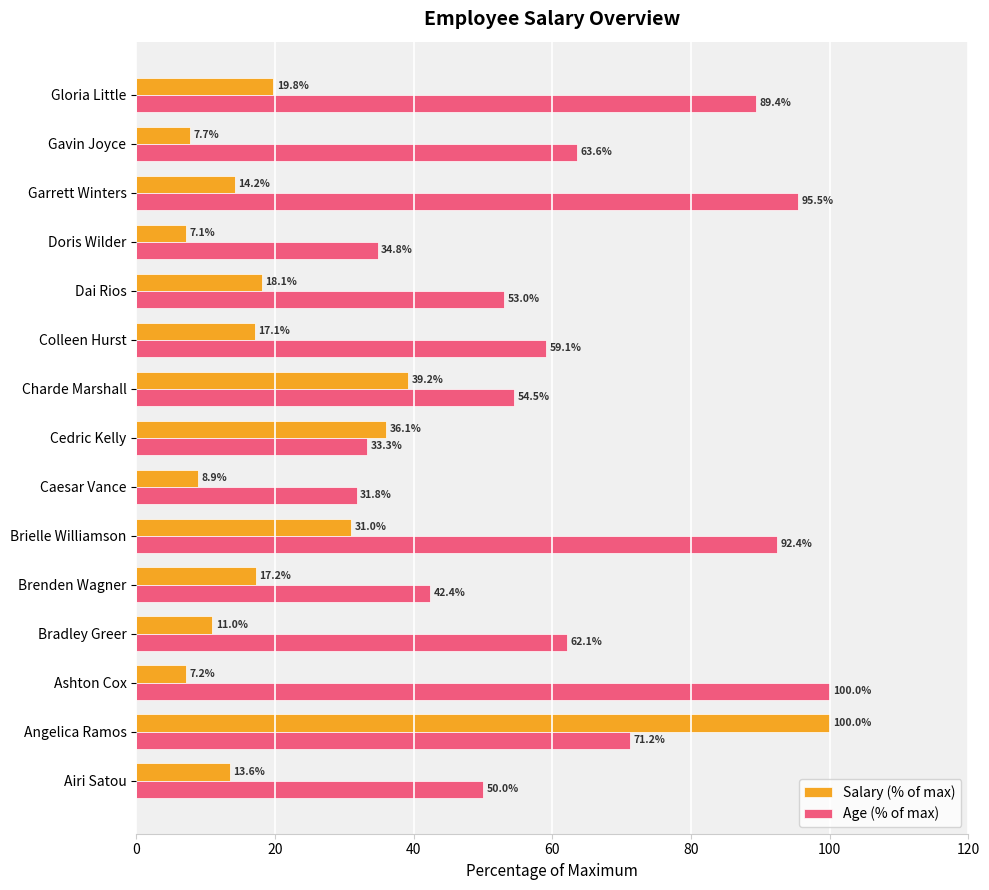

What is the lowest value of the Age (% of max) series?

31.8